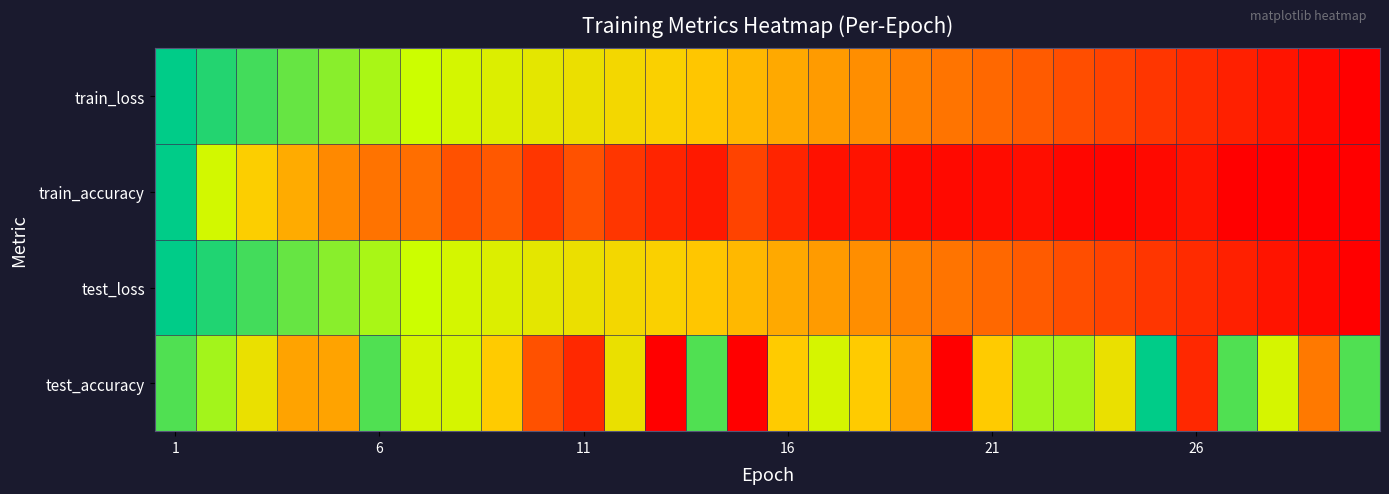

The value at 28 is 0.0. True or false?

True